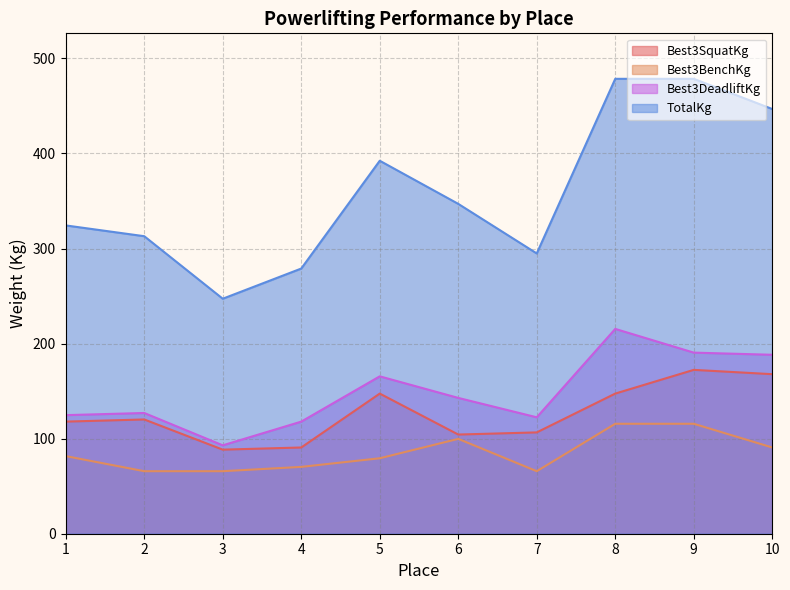

At how many categories does at least one series exceed 202?

10